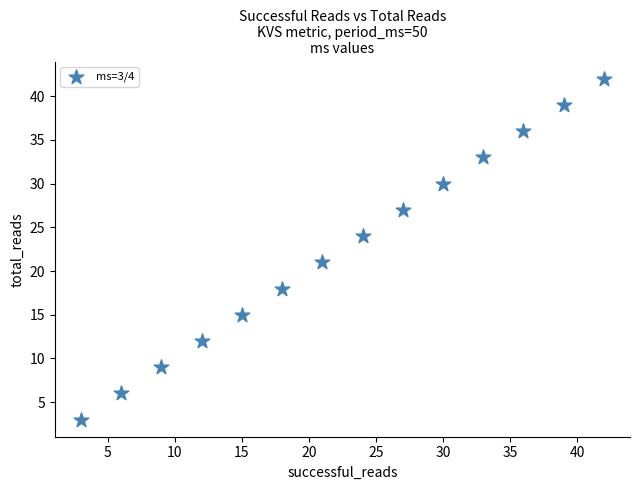

What Y value in the scatter plot is closest to 22?

21